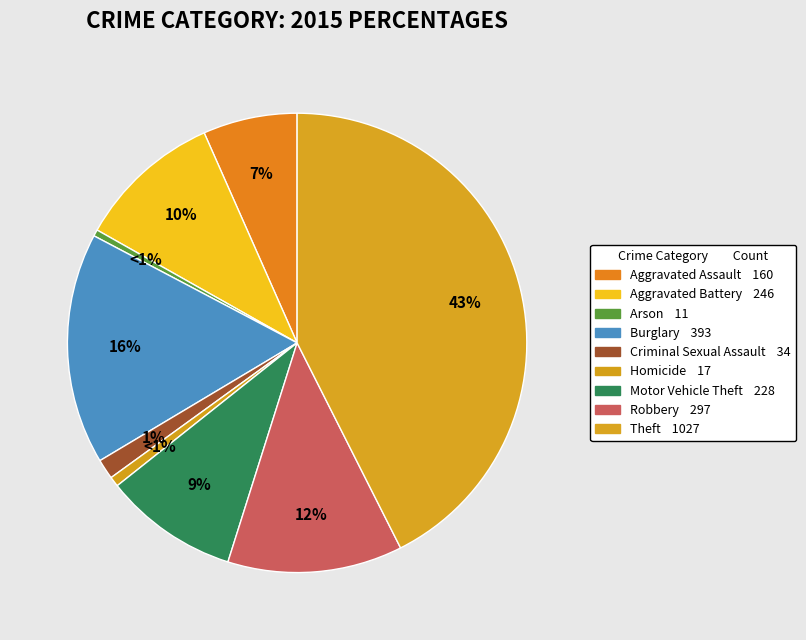

To the nearest percent, what portion does Theft represent?

43%